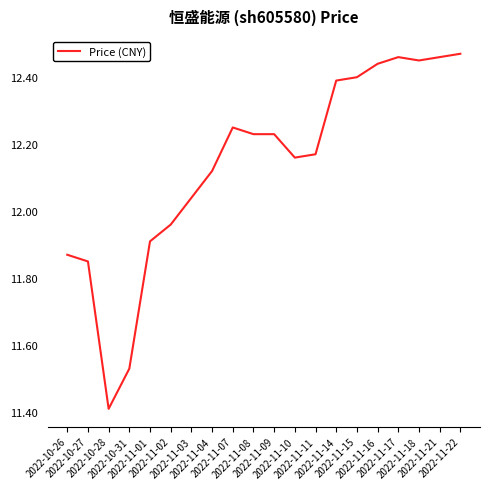

What is the difference between the maximum and minimum values?

1.1